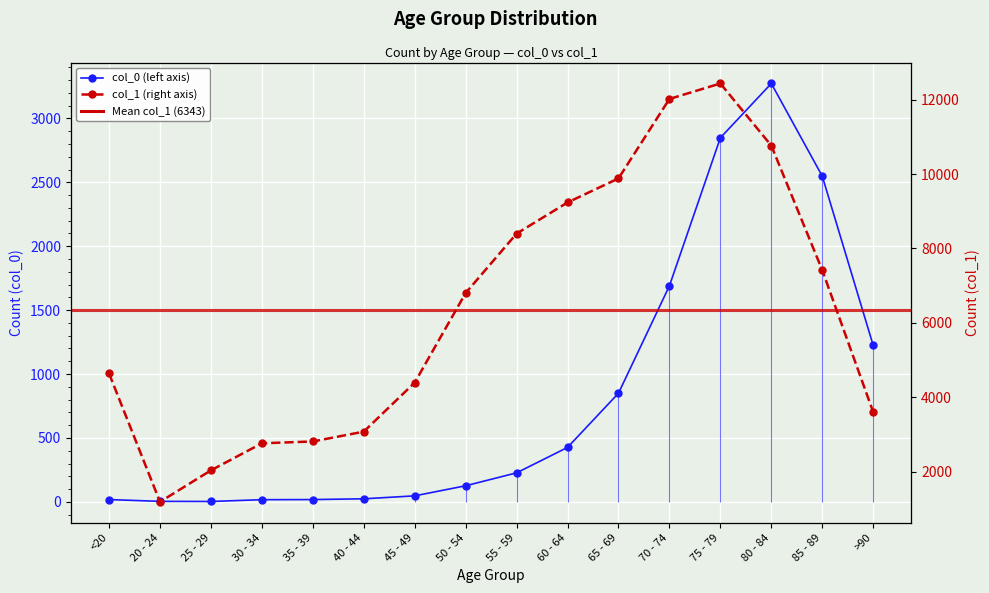

Is the value of col_0 at 30 - 34 greater than the value of col_1 at 80 - 84?

No